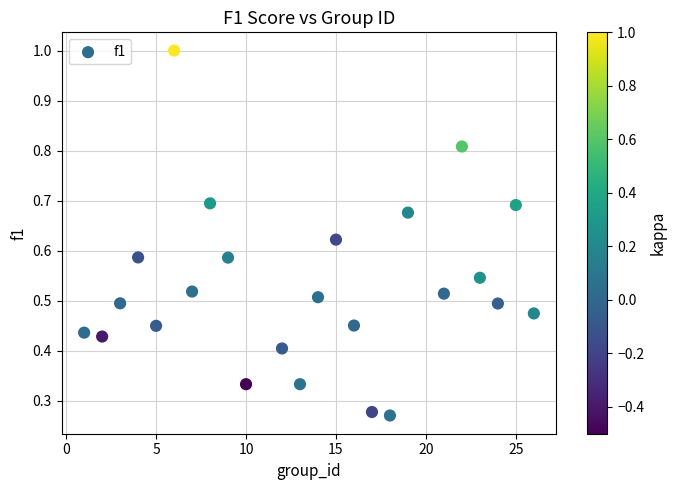

What is the range of X values (max minus min)?

25.0